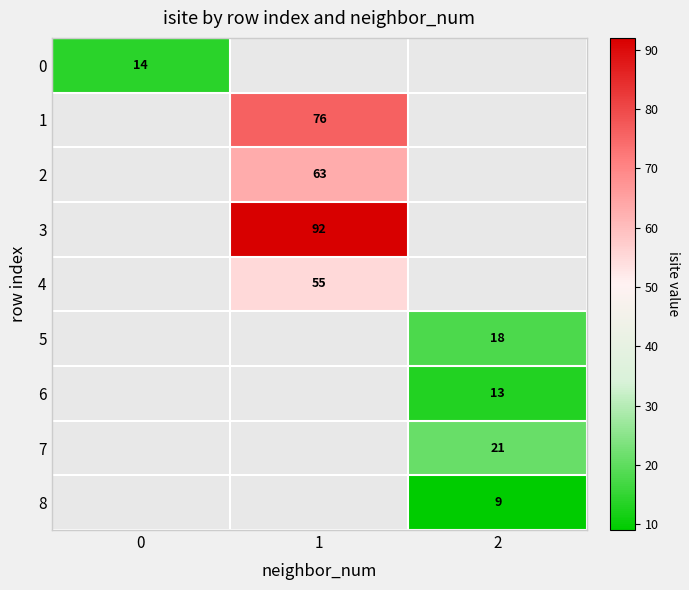

True or false: 7 has a value of 21 at 2.

True